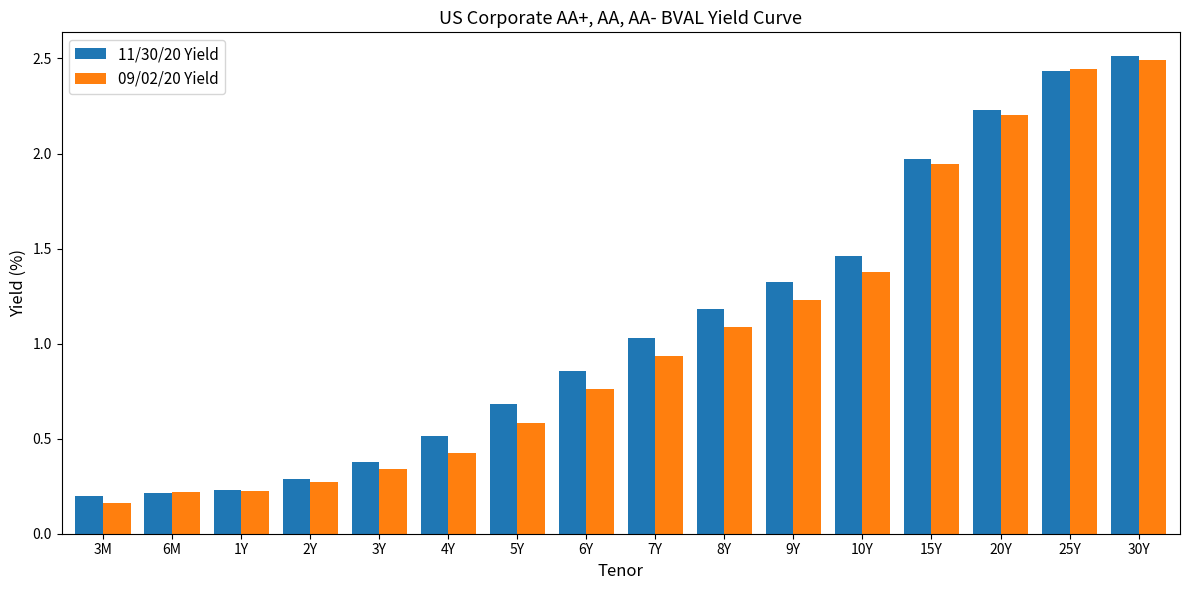

Which series has the largest total across all categories?

11/30/20 Yield